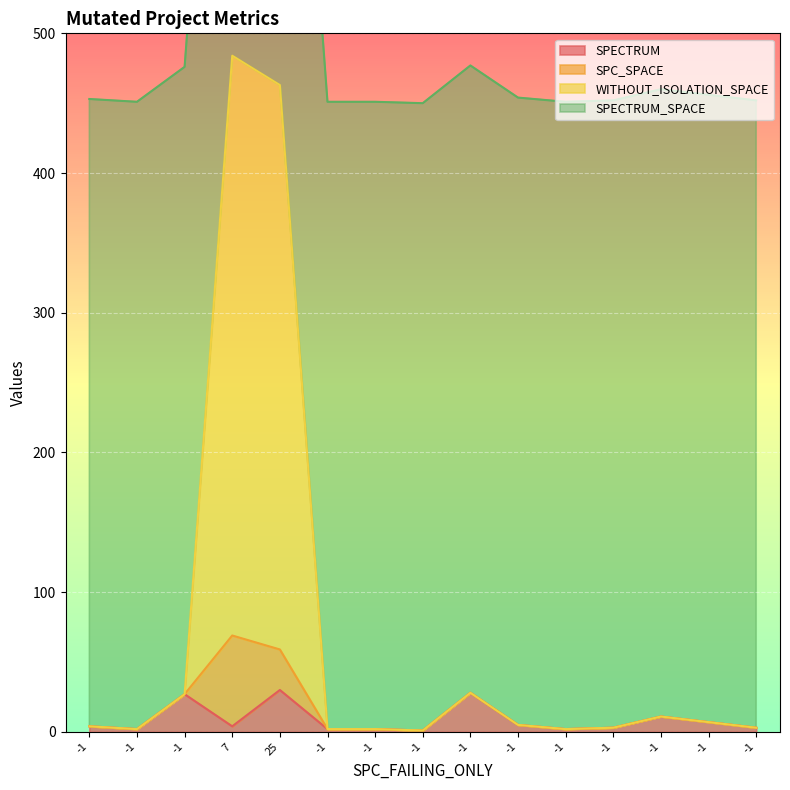

Which label corresponds to the largest value in the chart?

7